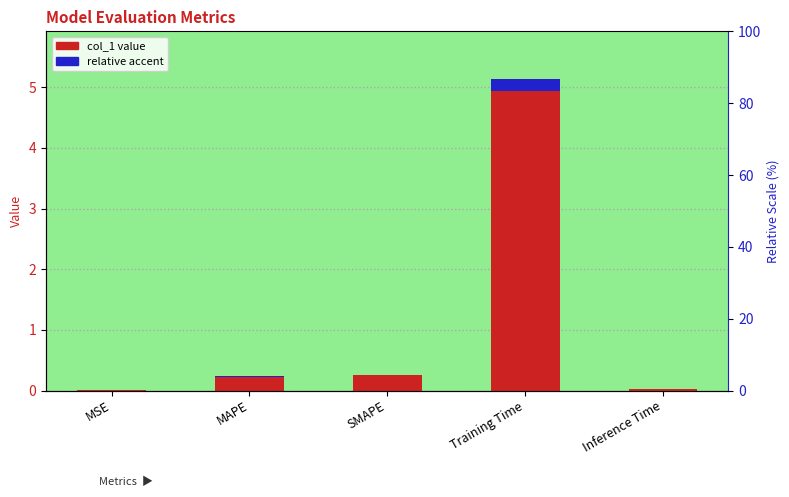

Rank the categories by value from highest to lowest.

Training Time, SMAPE, MAPE, Inference Time, MSE